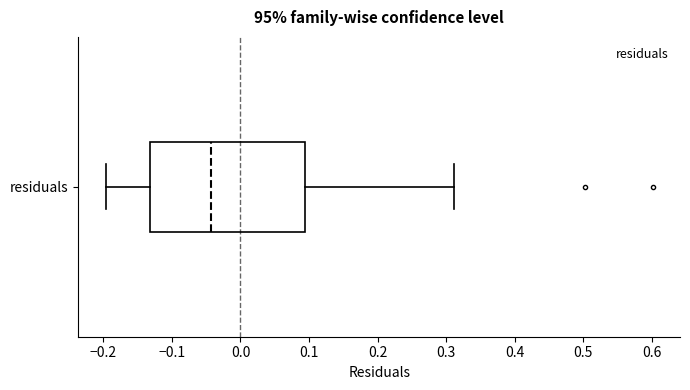

Where does the median line of the box for residuals sit on the x-axis? The values are not printed on the chart, so give them approximately, as read against the axis.

-0.04